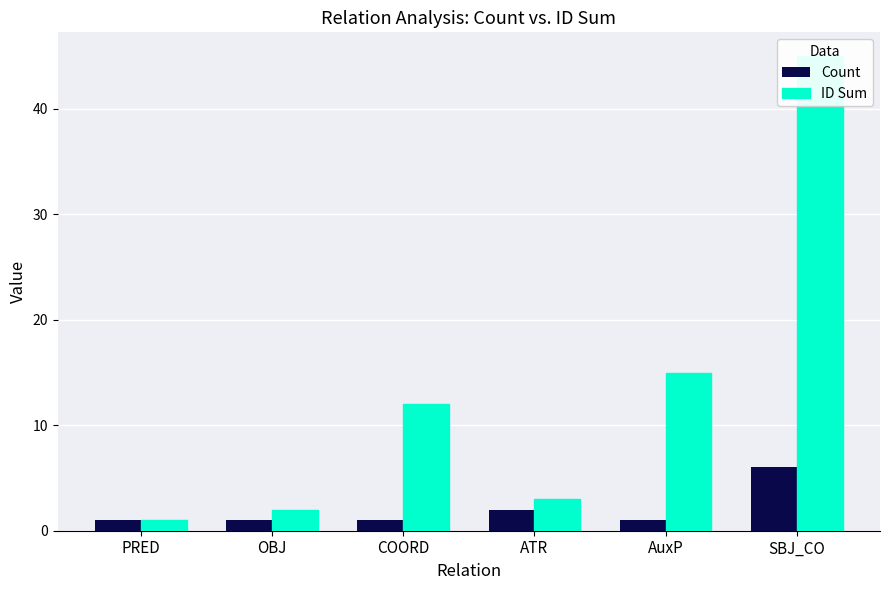

Reading left to right, extract all data points from this chart.

Count: 1	1	1	2	1	6
ID Sum: 1	2	12	3	15	45